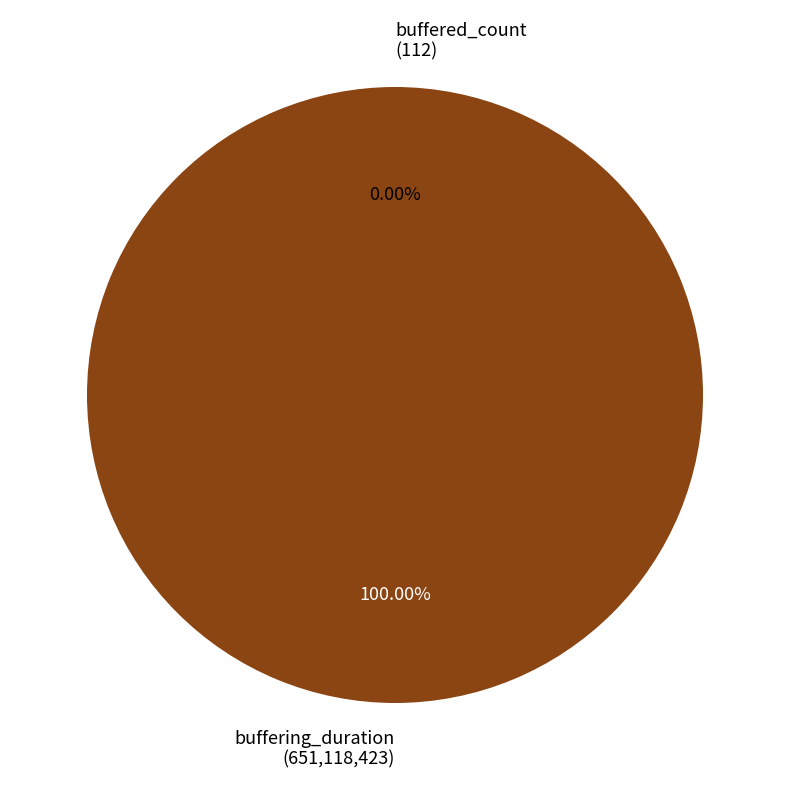

Does buffering_duration account for over 50% of the chart?

Yes